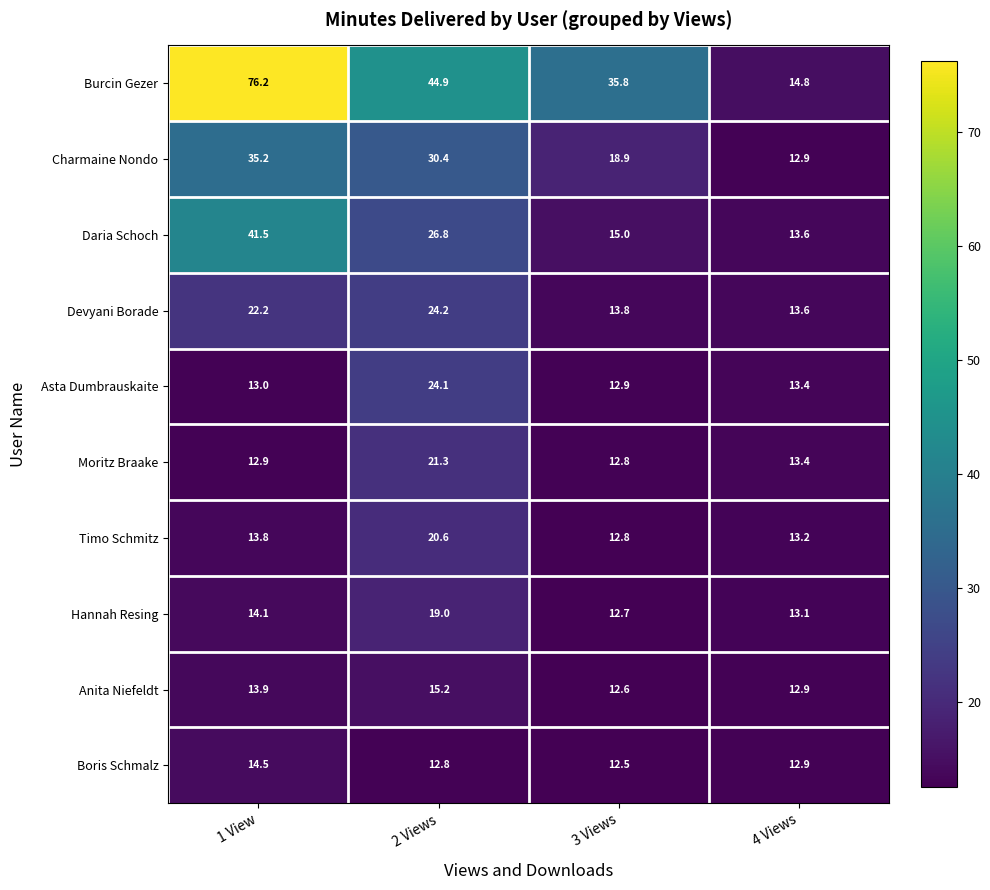

Between 2 Views and 3 Views, which series saw the biggest shift?

Daria Schoch